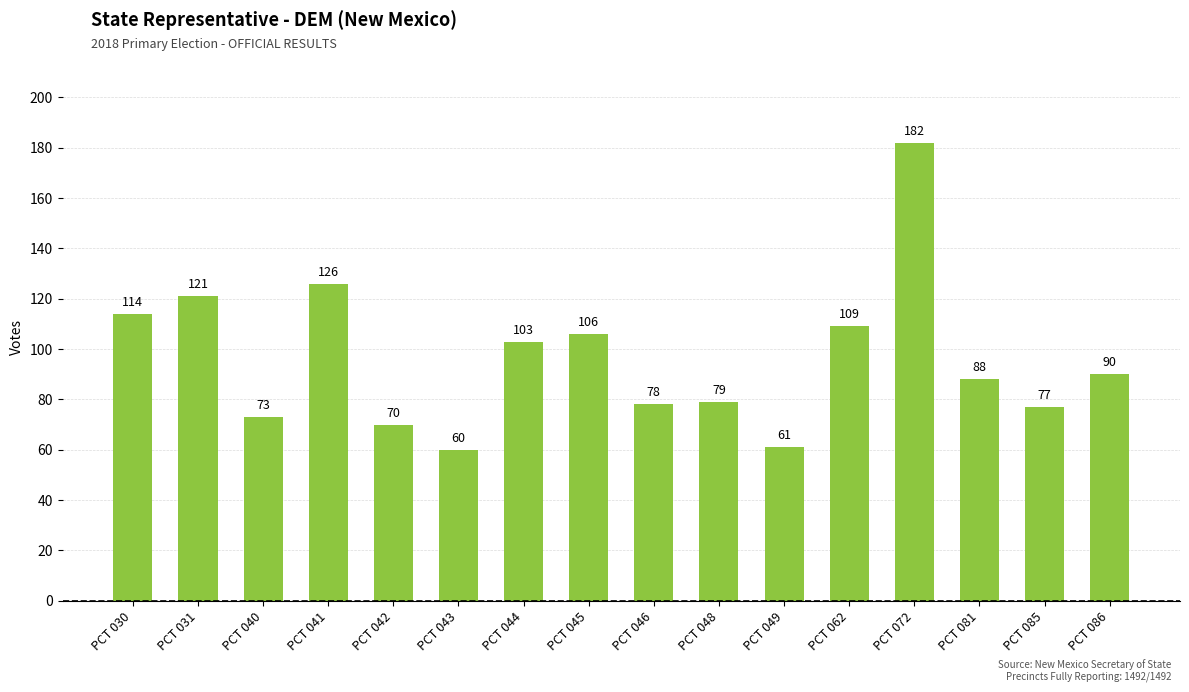

Read the value at PCT 062, to the nearest 10.

110